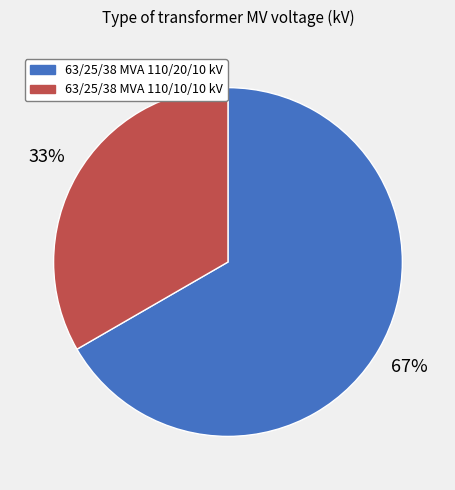

What is the majority slice?

63/25/38 MVA 110/20/10 kV